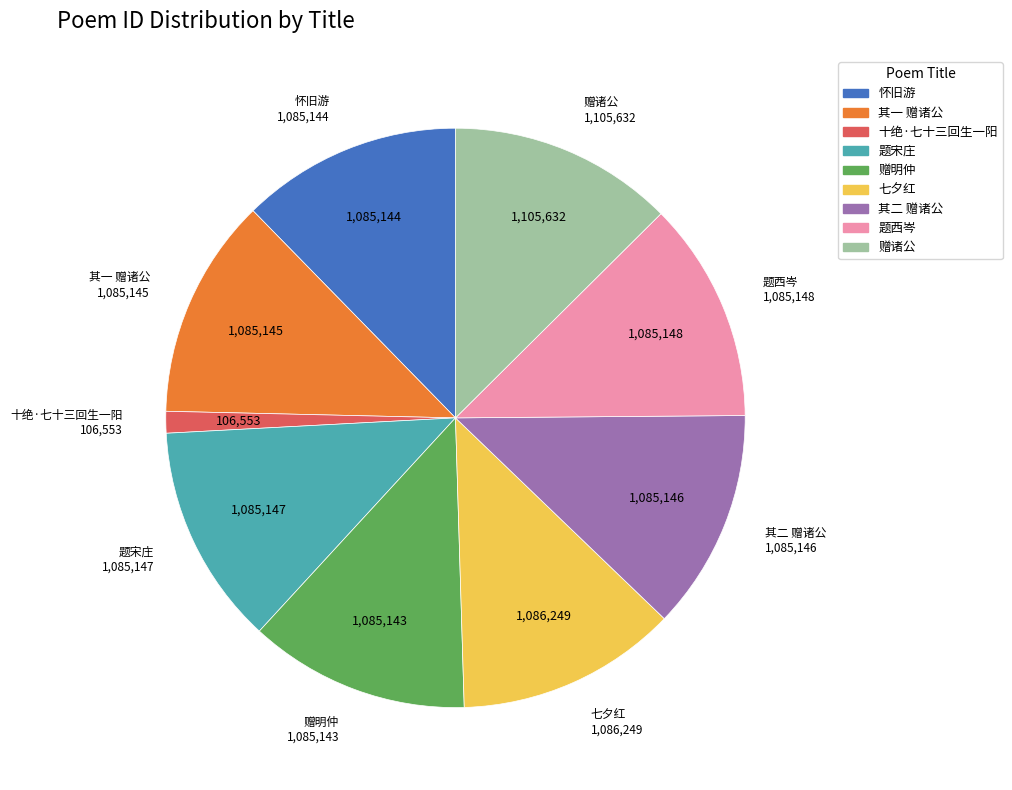

Count the number of slices in the pie.

9